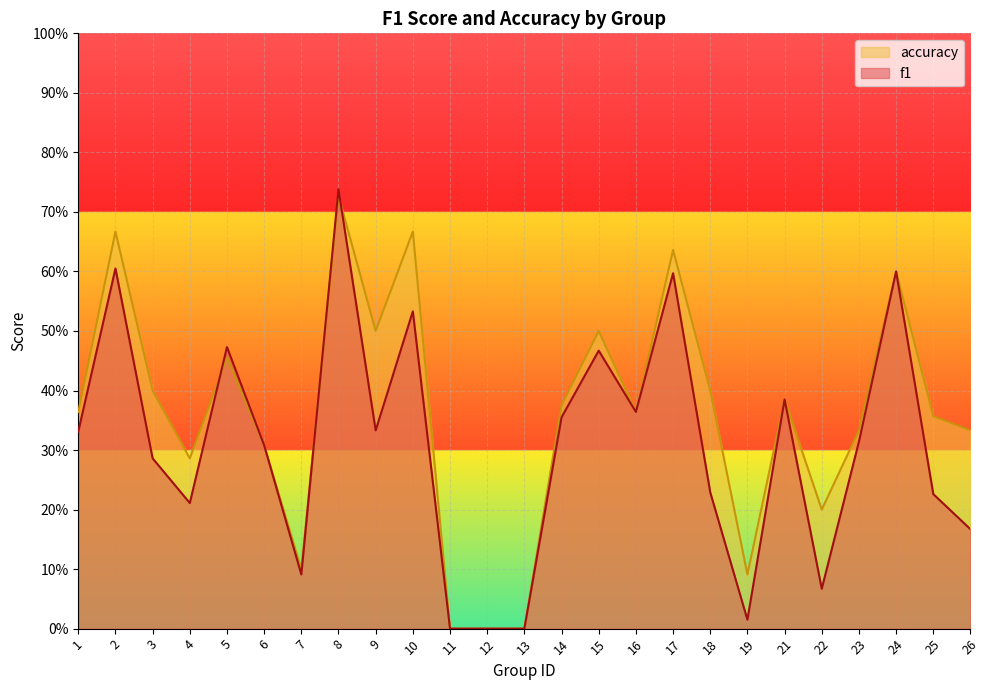

Is the value of accuracy at 24 greater than the value of f1 at 12?

Yes